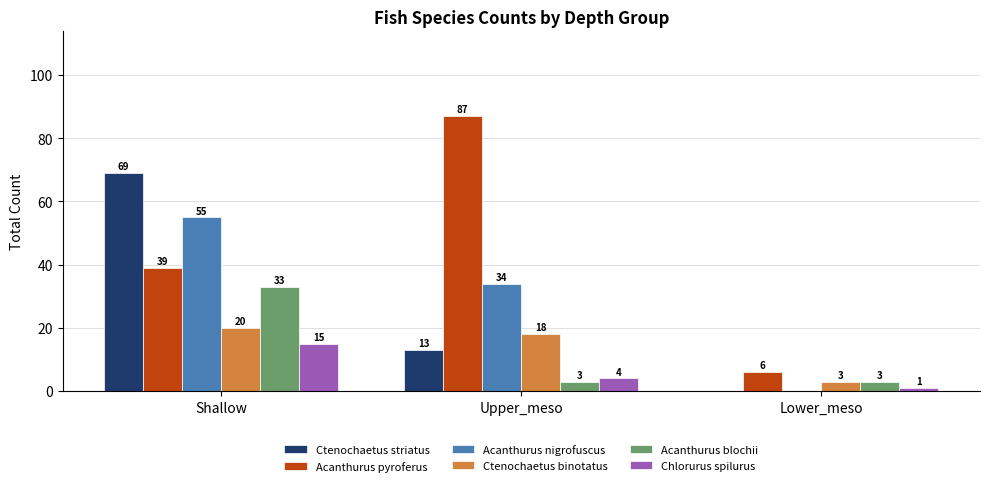

Which series has the largest range (max minus min)?

Acanthurus pyroferus